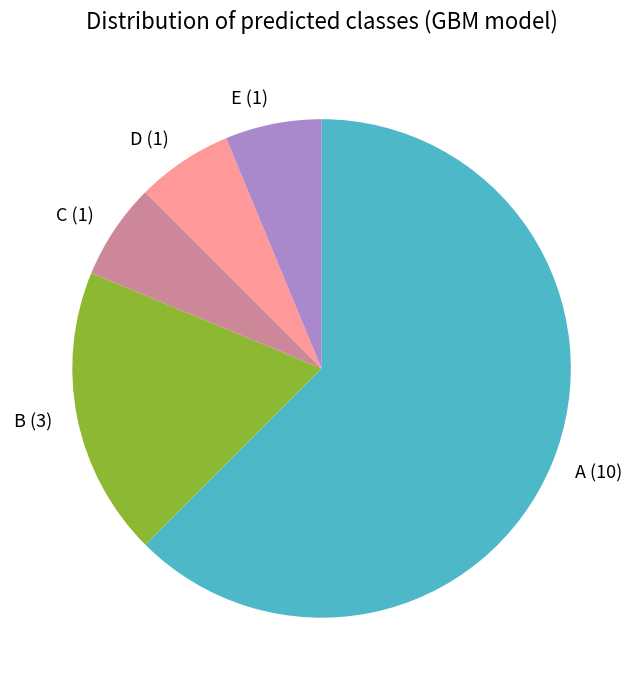

Is C the majority of the pie?

No